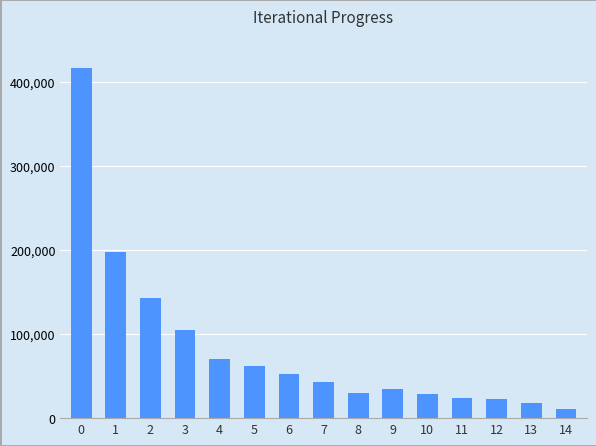

The value at 12 is 22414. True or false?

True